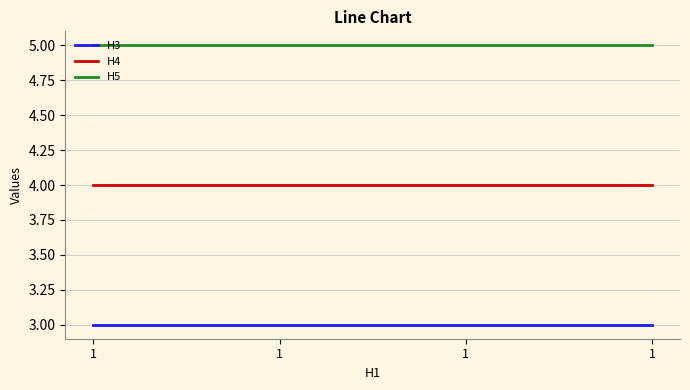

How many categories are shown in the chart?

4